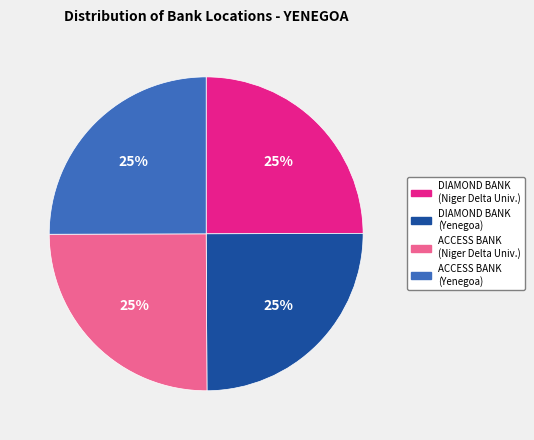

Is ACCESS BANK (Niger Delta Univ.) the majority of the pie?

No